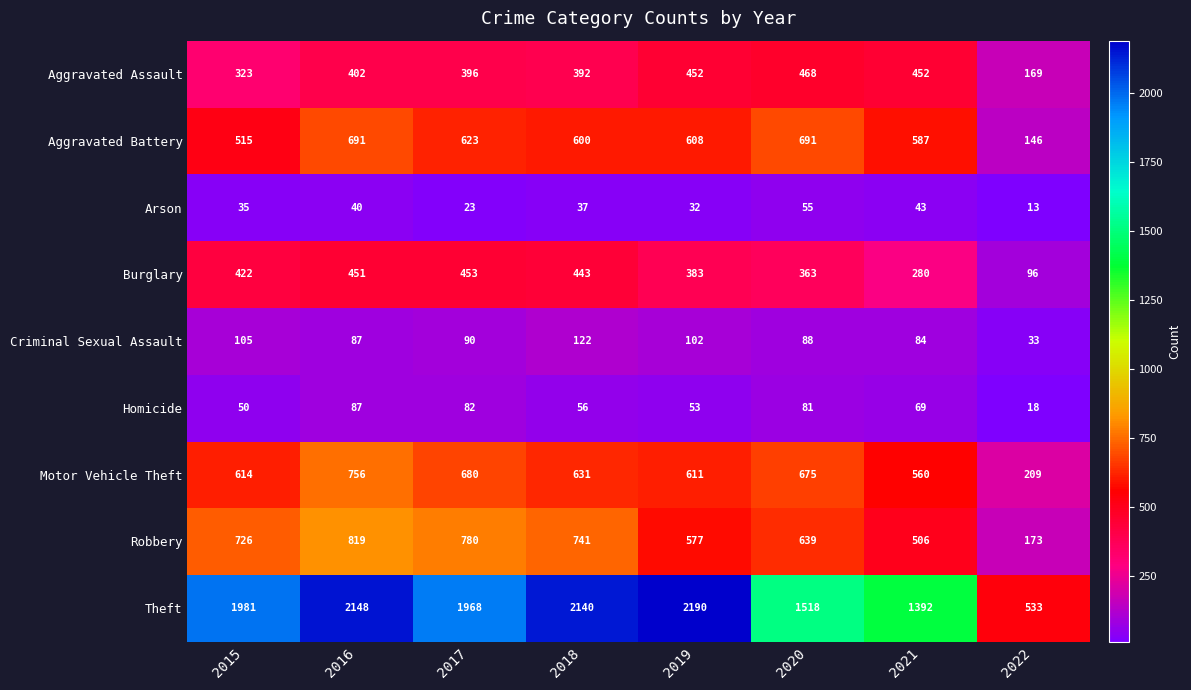

At which category is the sum across all series the highest?

2016